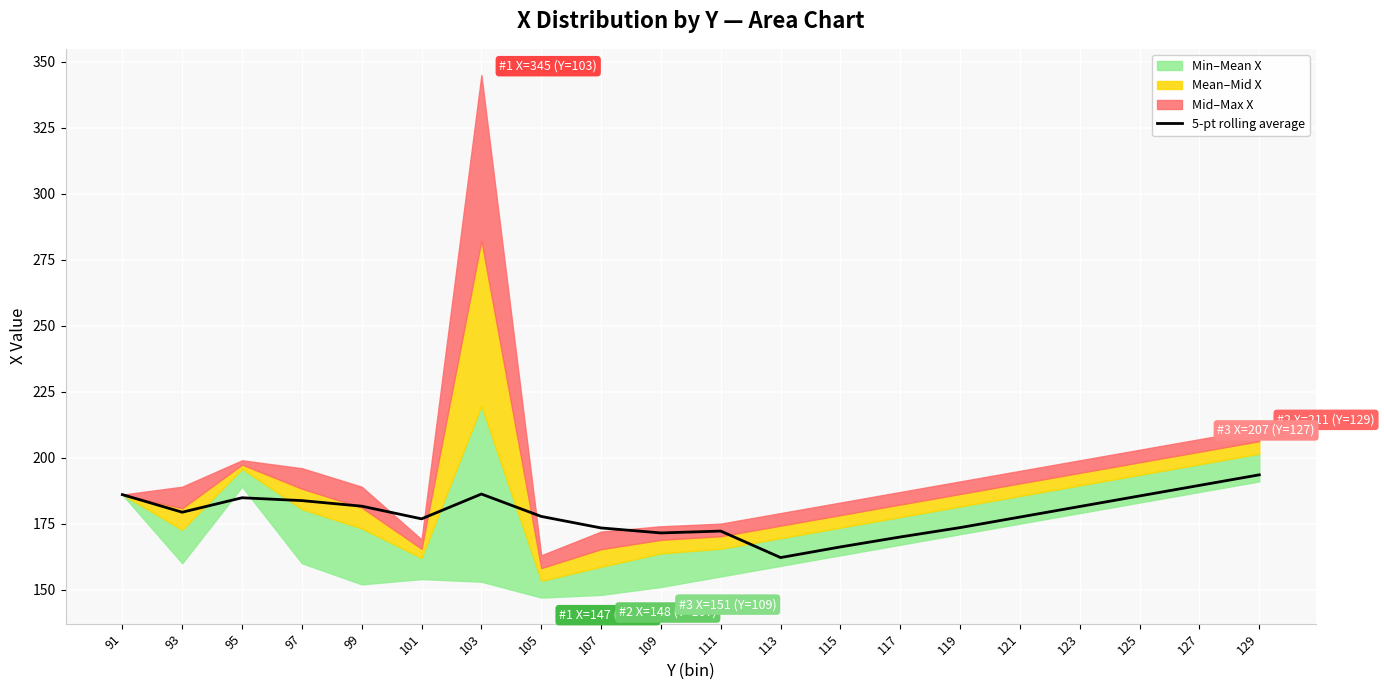

What is the change in value from 93 to 111?

-7.1